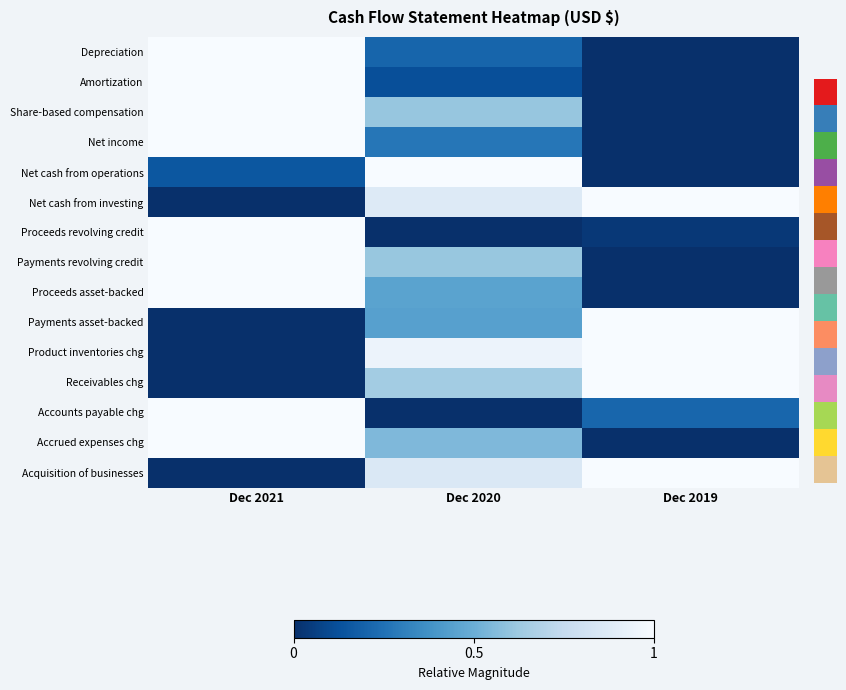

Which has a higher value, Dec 2021 or Dec 2019?

Dec 2021